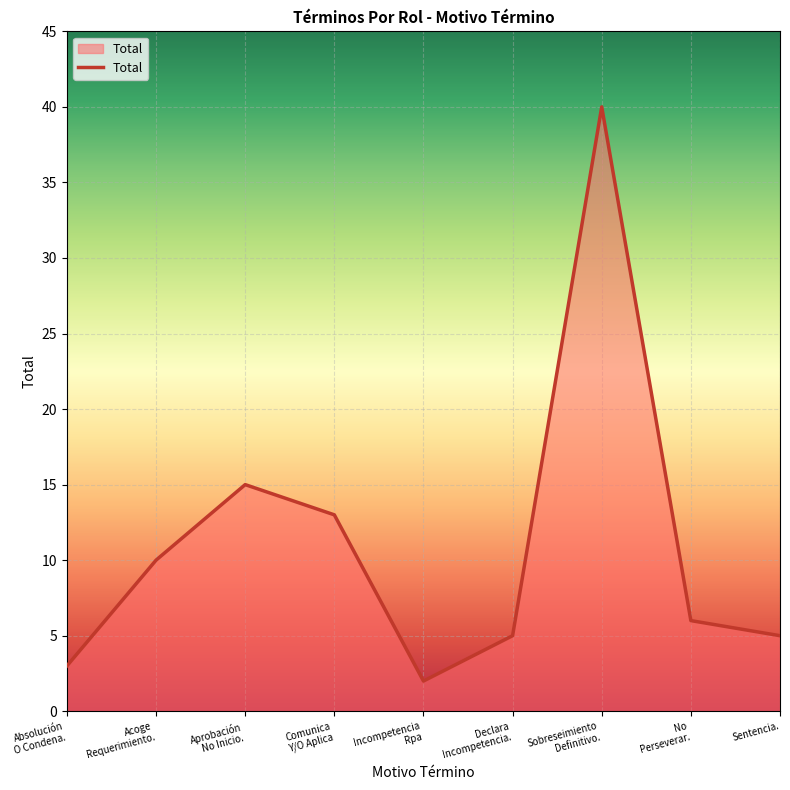

Reading left to right, list all the values displayed in this chart.

3	10	15	13	2	5	40	6	5